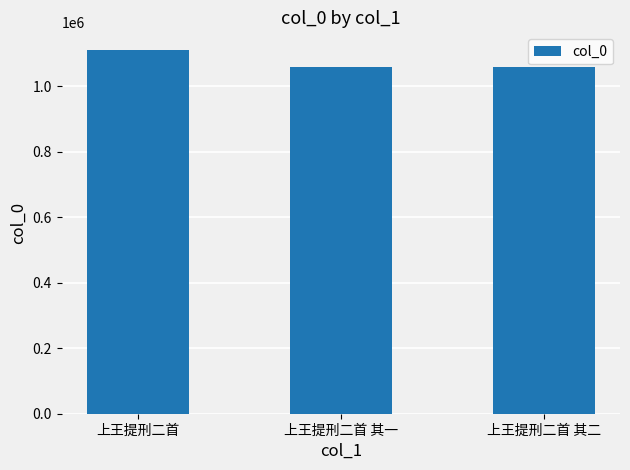

Between 上王提刑二首 其一 and 上王提刑二首, which is larger?

上王提刑二首